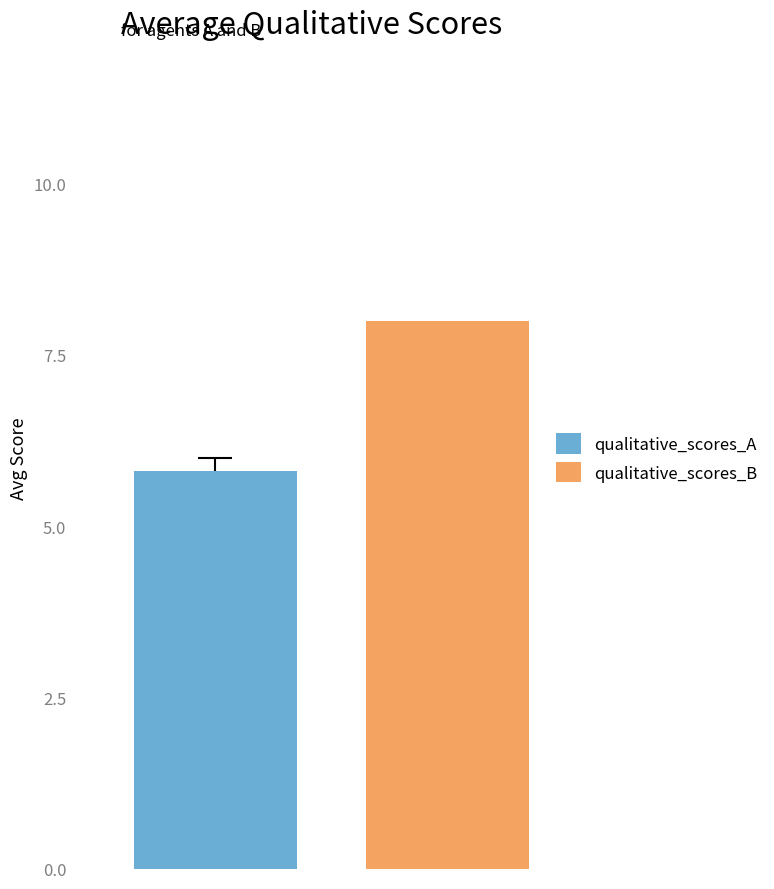

Which series has the widest spread of values?

qualitative_scores_A